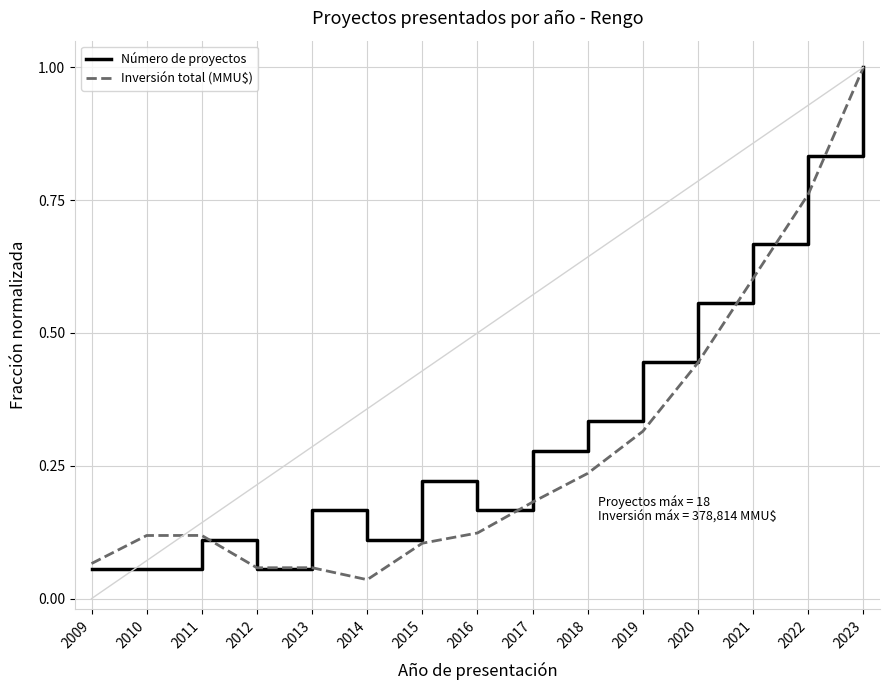

At which label is Inversión total (MMU$) closest to 0?

2014